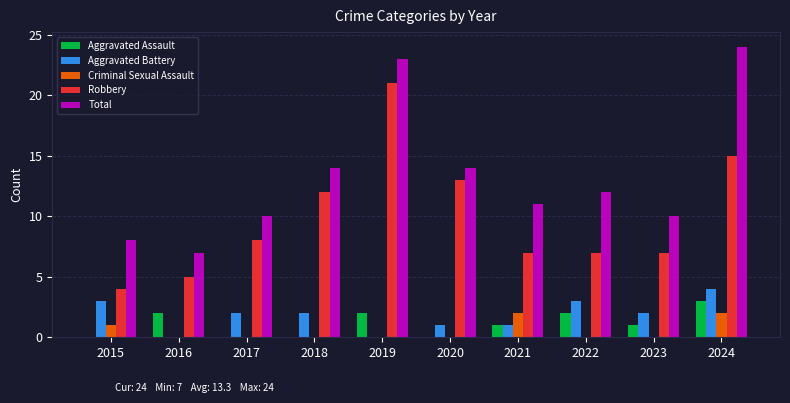

What are all the series names shown in the legend?

Aggravated Assault, Aggravated Battery, Criminal Sexual Assault, Robbery, Total